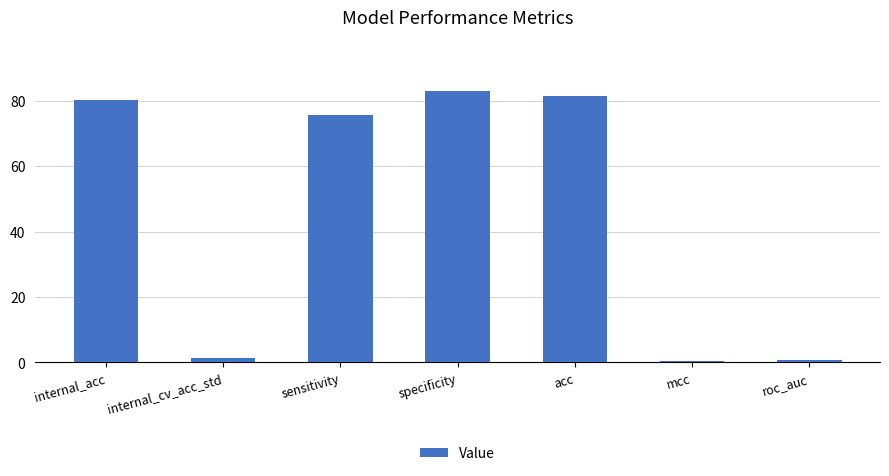

Read the value at internal_acc.

80.3